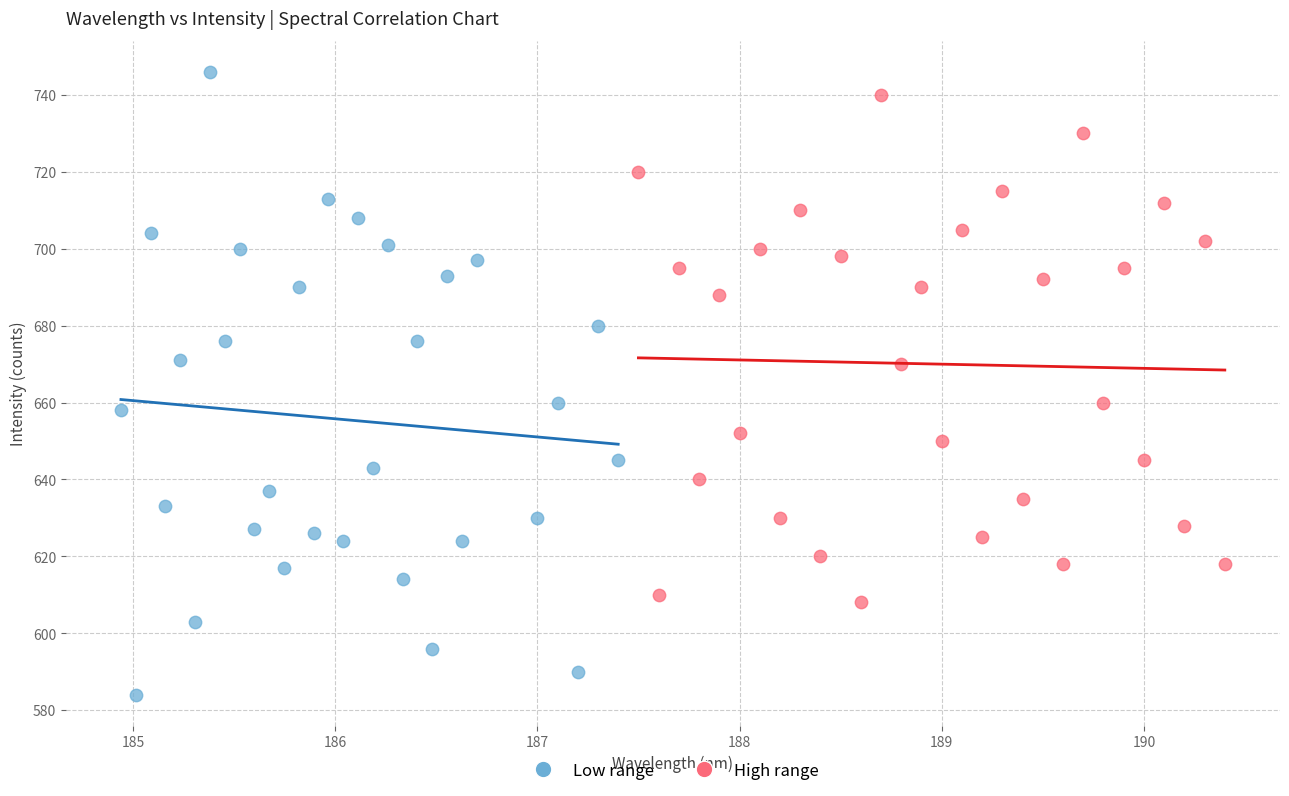

Which series has the largest Y range (max minus min)?

Low range